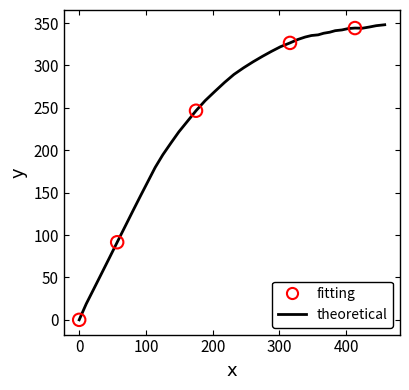

What is the difference between the maximum and minimum values?

348.0